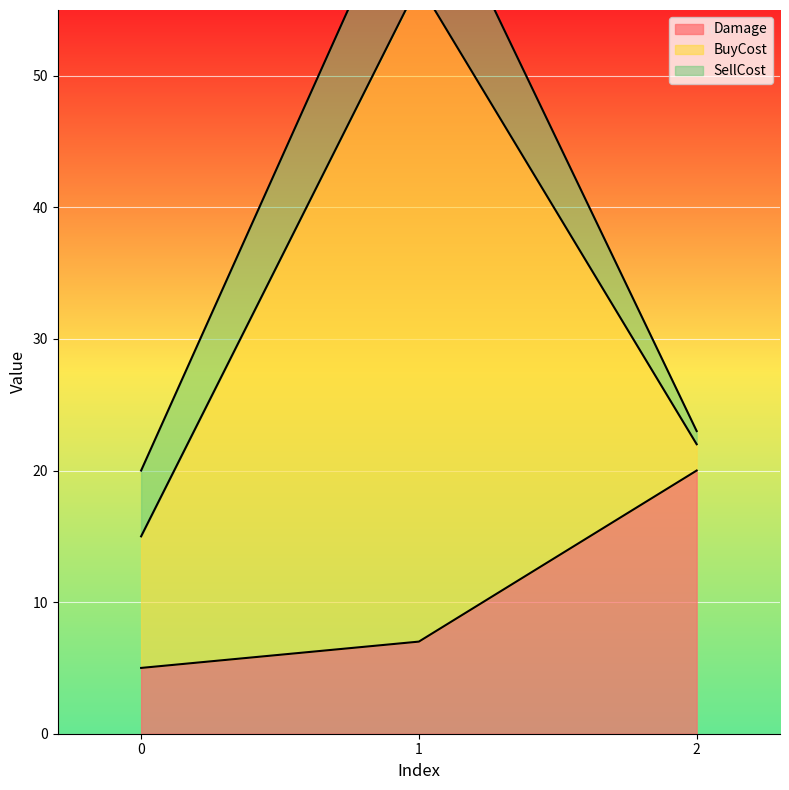

At which label does SellCost reach its peak?

1